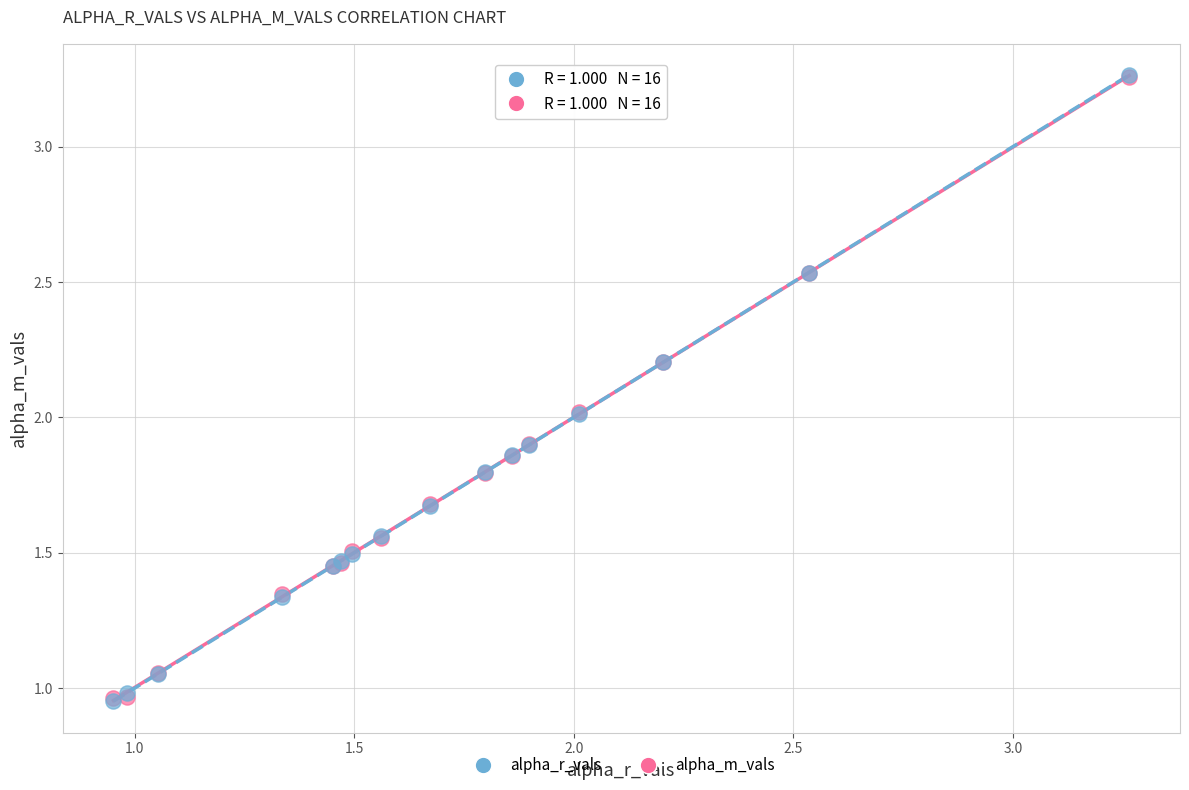

Which series has the largest Y range (max minus min)?

alpha_r_vals